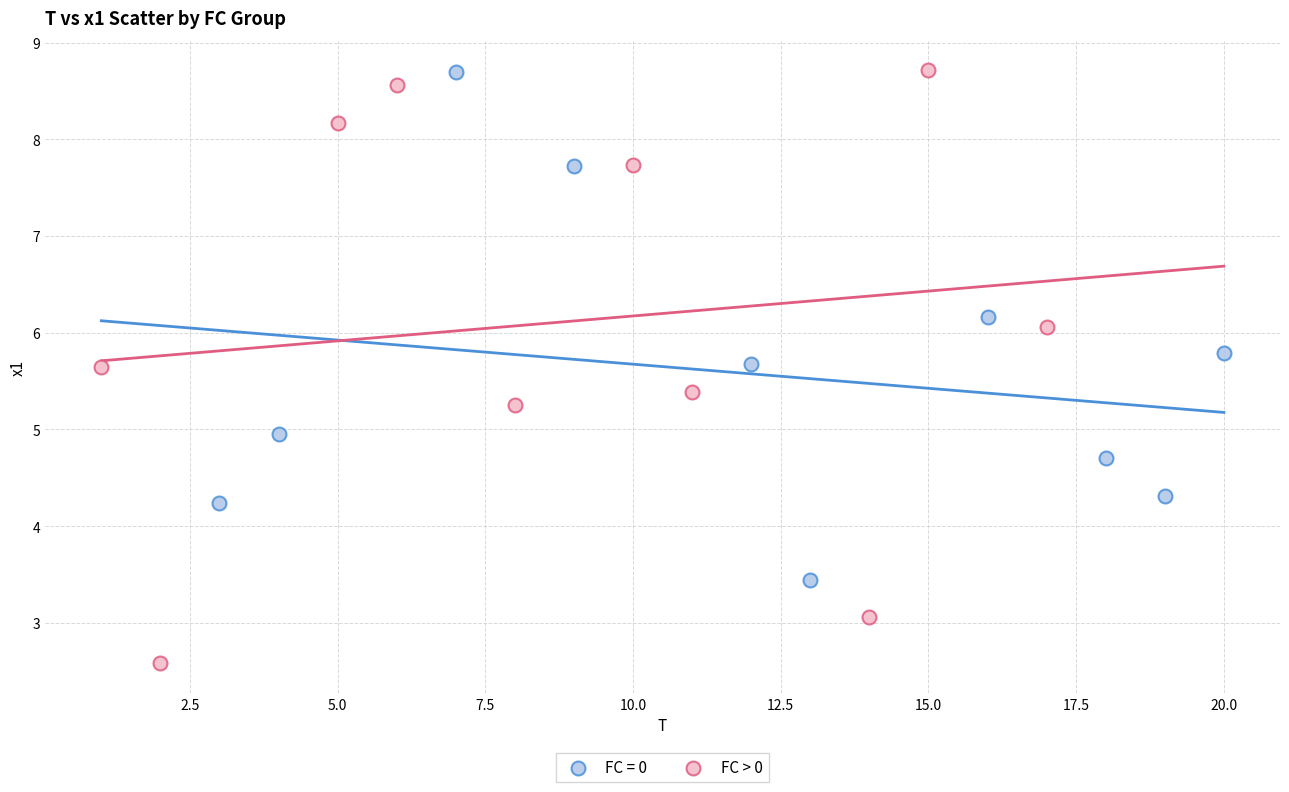

Which series contains the lowest Y value?

FC > 0